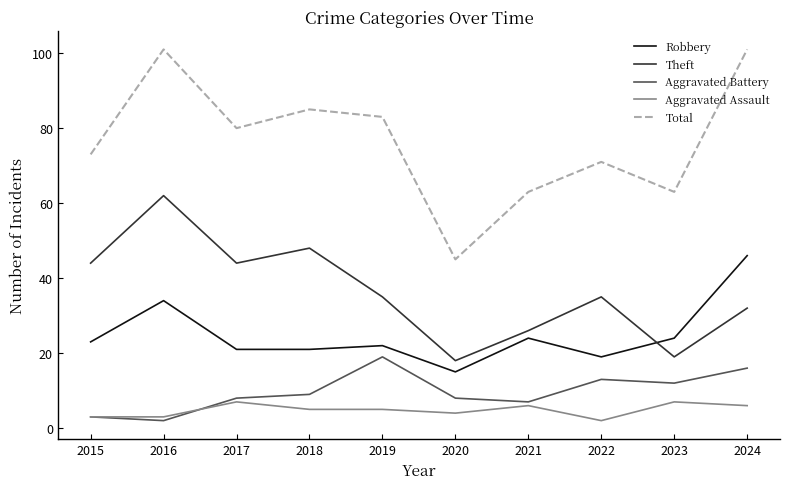

What is the sum of all Aggravated Assault values?

48